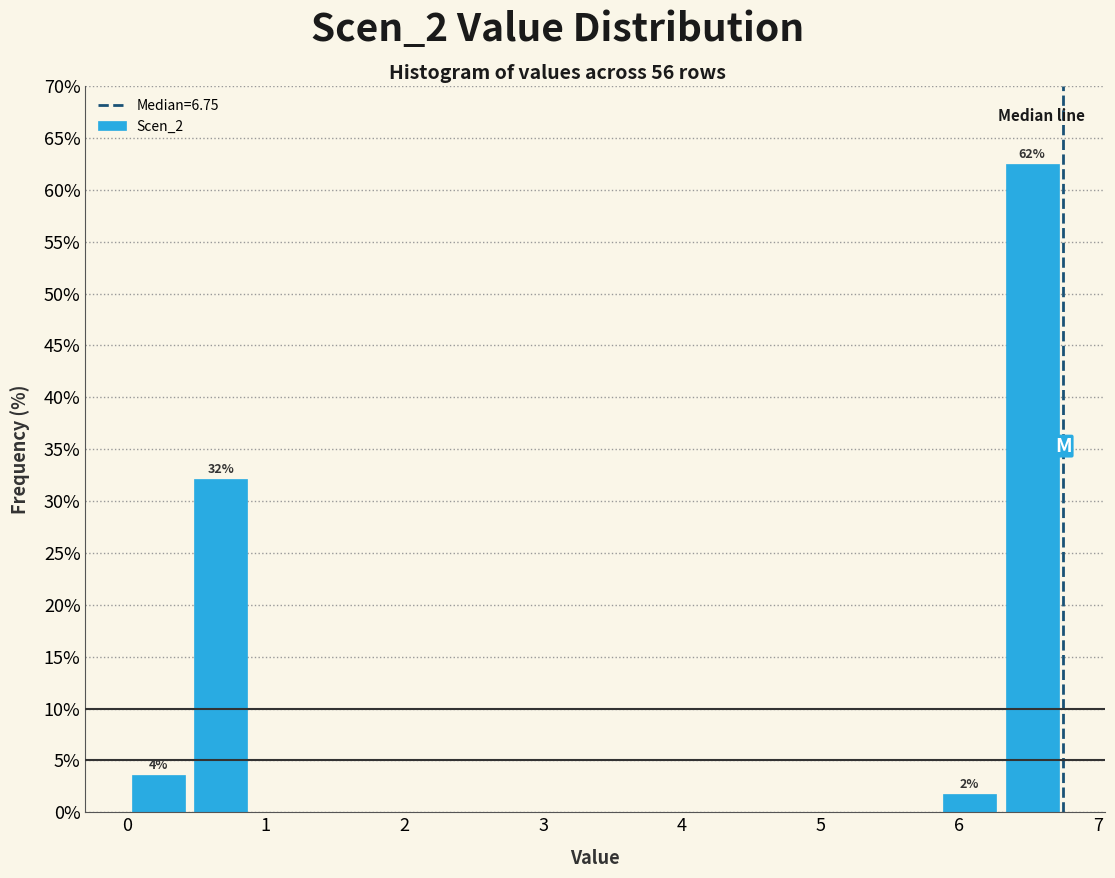

Which range on the x-axis has the tallest bar?

6.30 to 6.75